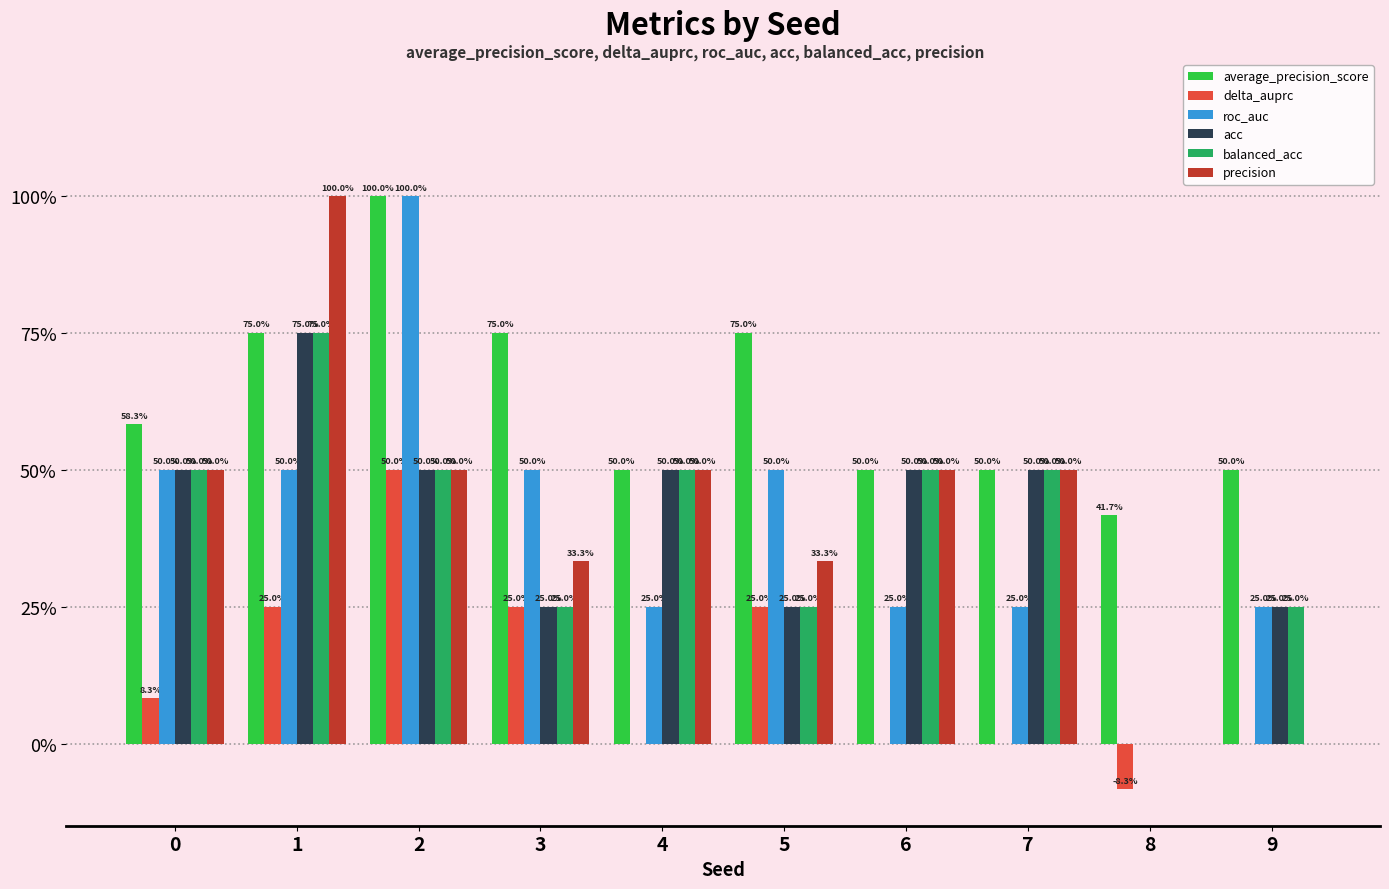

Does the chart contain stacked bars?

No